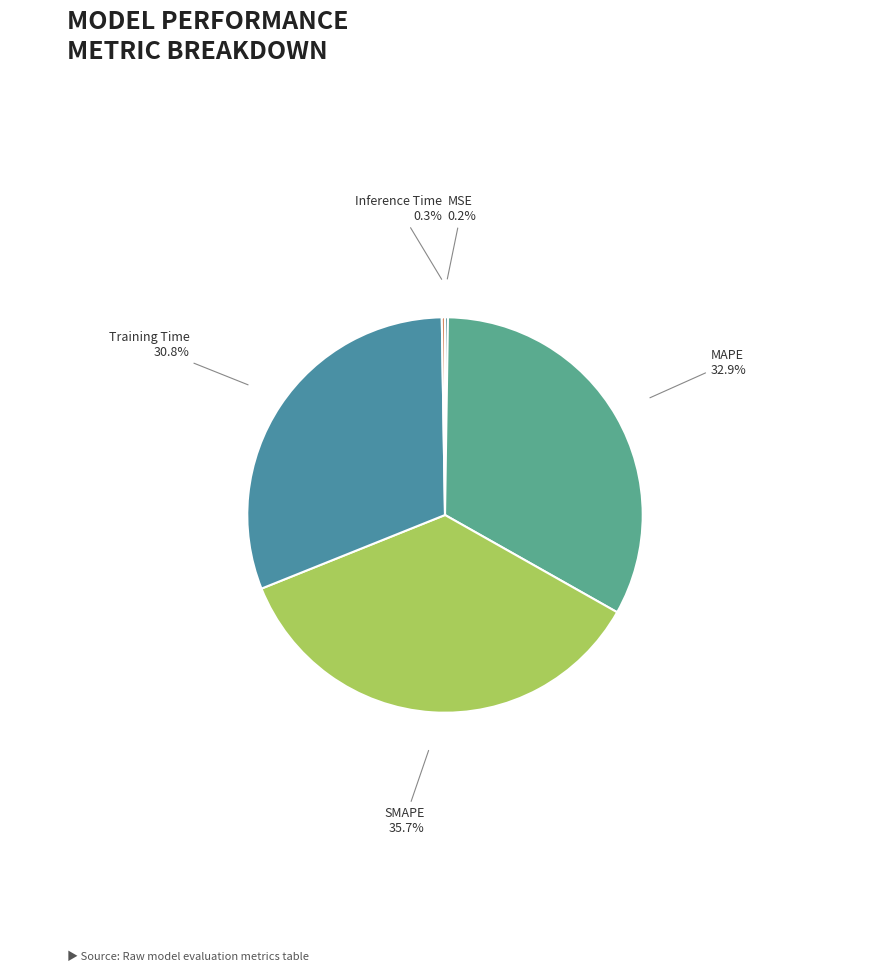

True or false: Training Time accounts for 45% of the total.

False